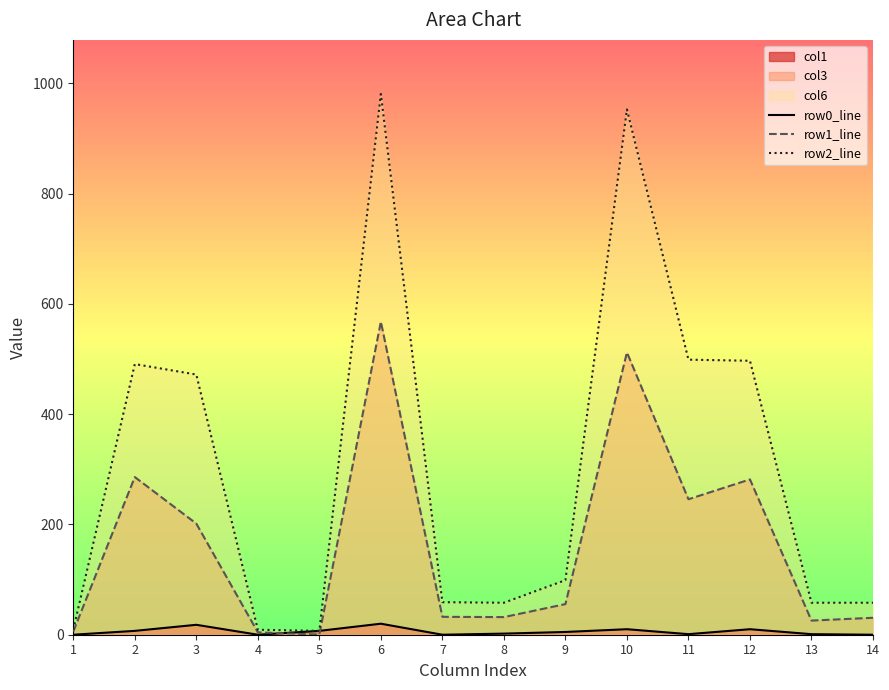

What is the total value across all series at 9?

159.5